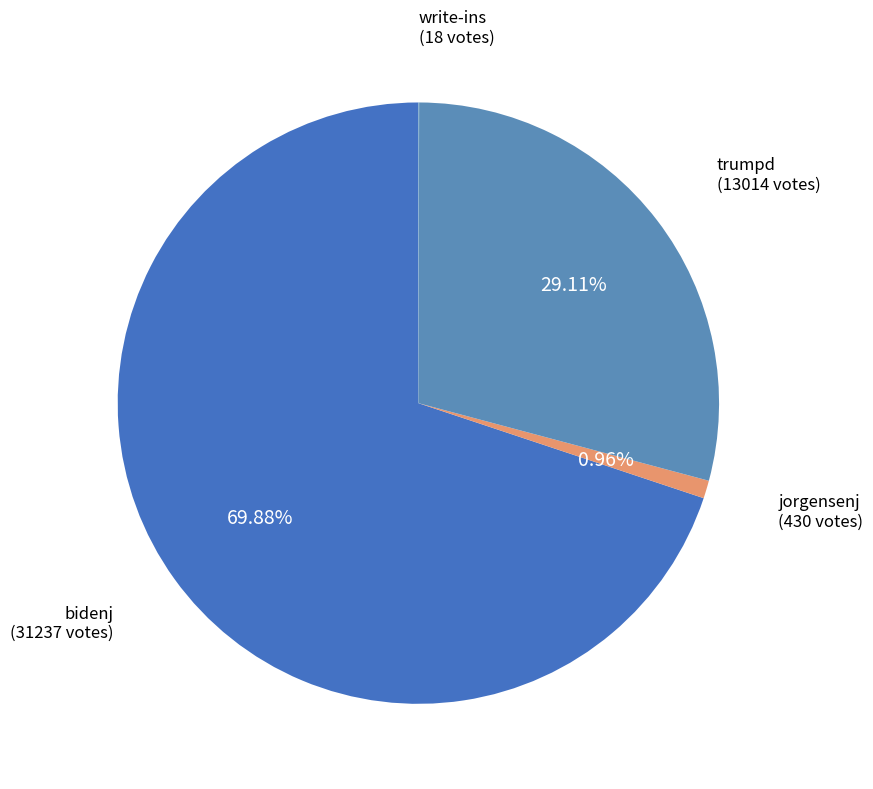

To the nearest percent, what is the average slice percentage?

25%